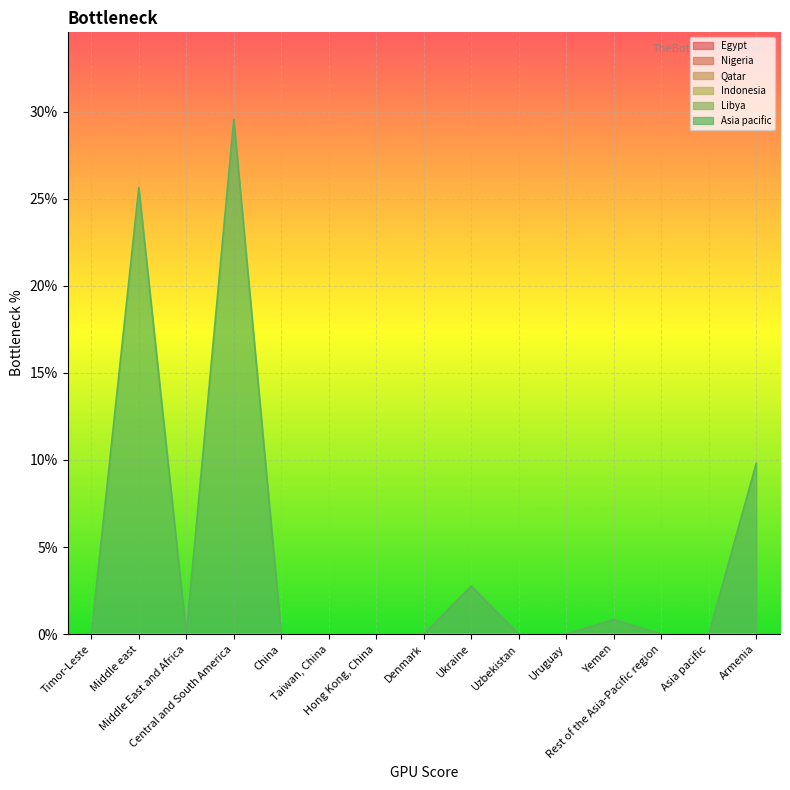

Which has a higher value, Timor-Leste or Yemen?

Timor-Leste